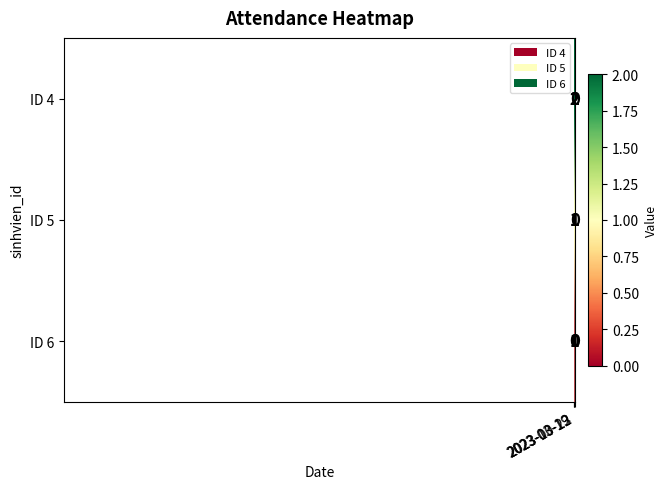

Which series has the largest range (max minus min)?

ID 4